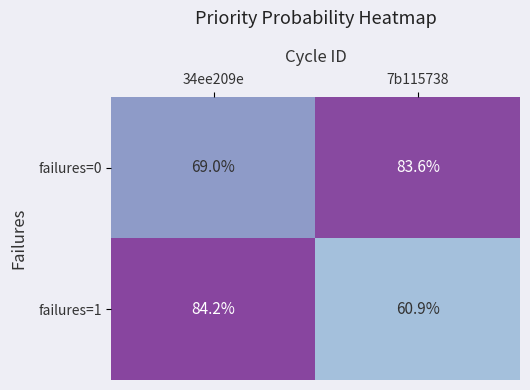

At which category does the chart reach its peak across all series?

34ee209e